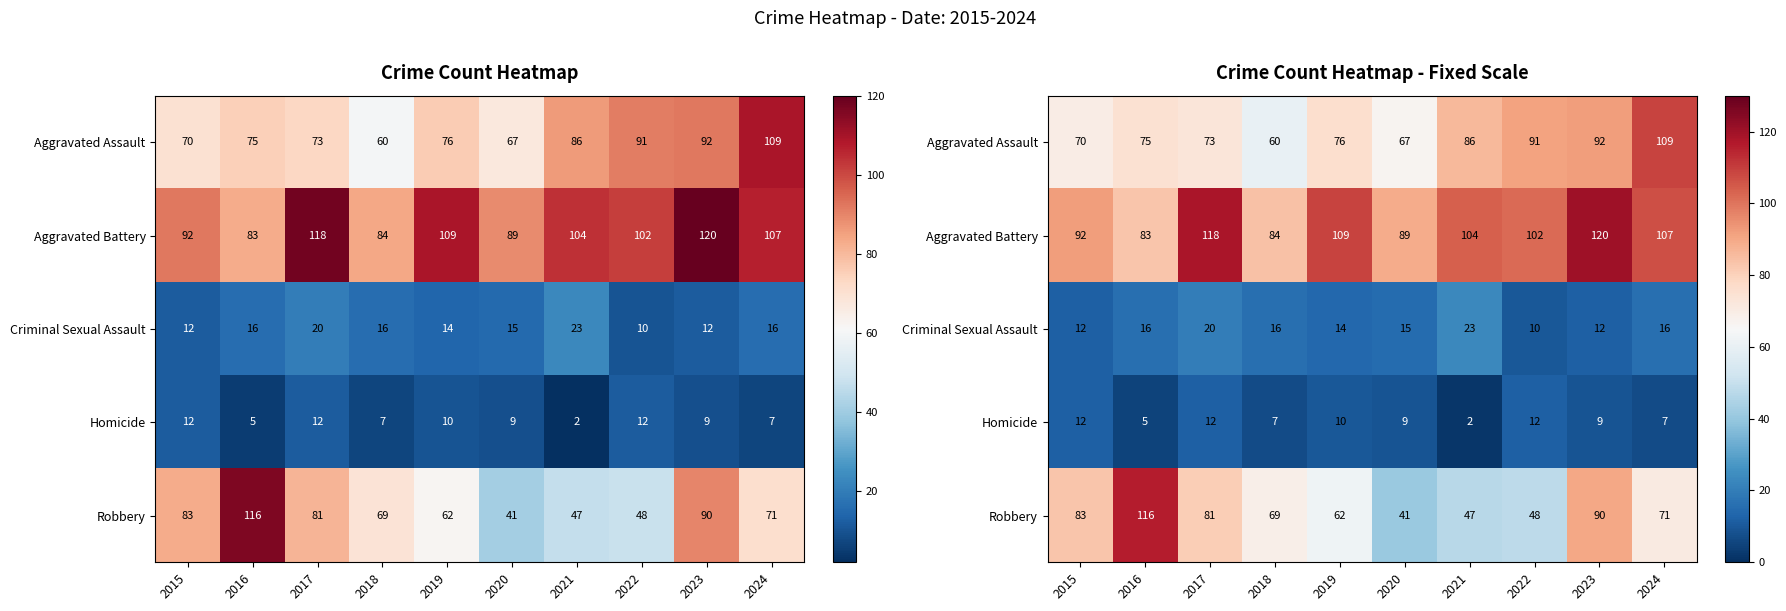

Rank the series at 2018 from lowest to highest value.

Homicide, Criminal Sexual Assault, Aggravated Assault, Robbery, Aggravated Battery